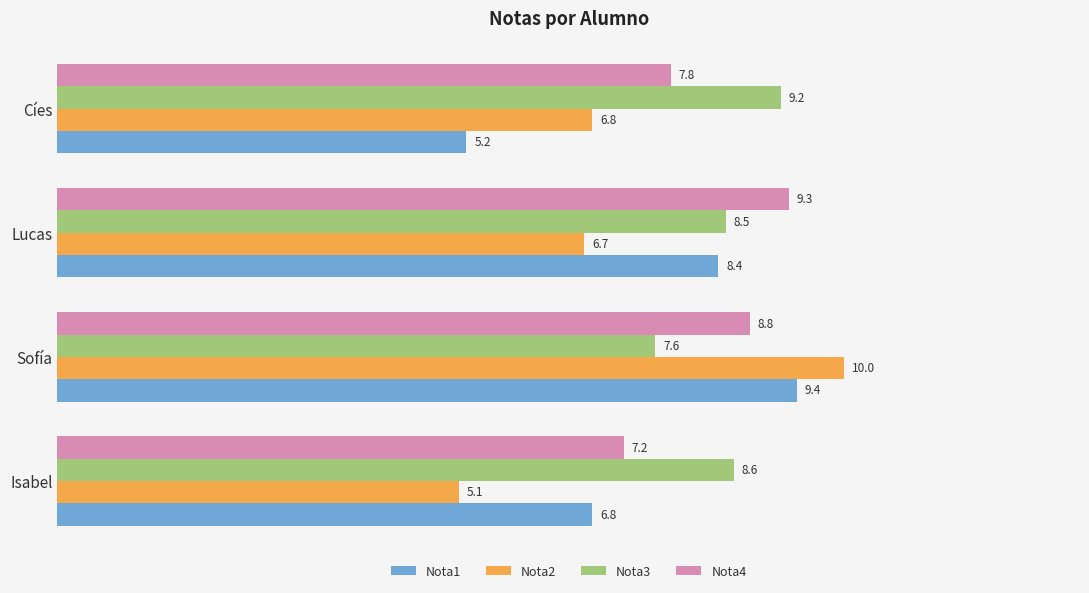

Which series has the largest total across all categories?

Nota3